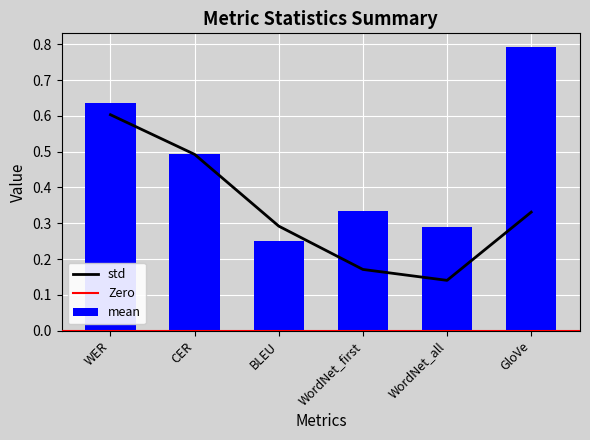

The std series shows 0.2 at WordNet_first. True or false?

False